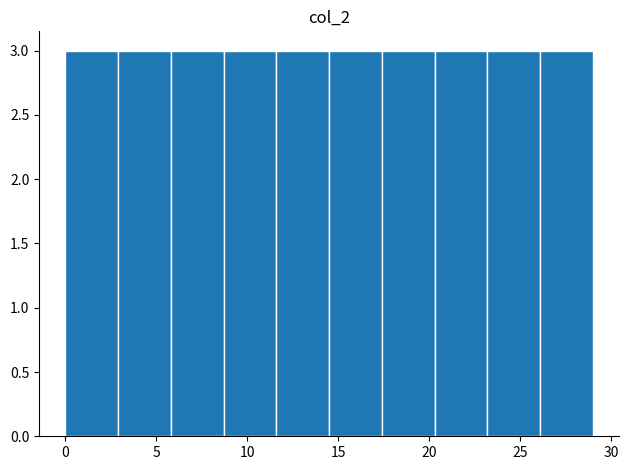

How tall is the bar that spans 11.6 to 14.5 on the x-axis? Neither the bar edges nor the heights are printed on the chart, so give them approximately, as read against the axes.

3